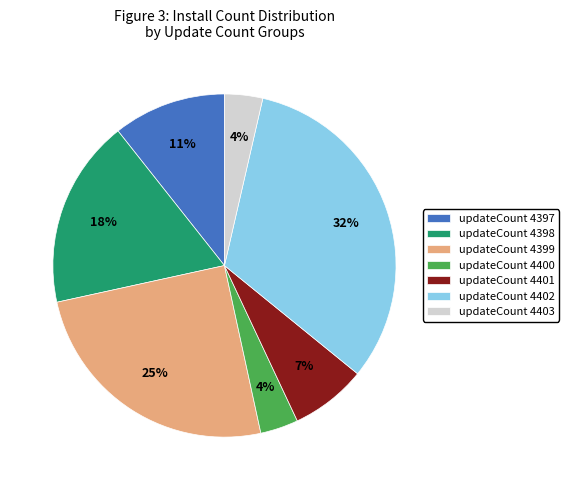

To the nearest percent, what percentage of the pie is updateCount 4400?

4%